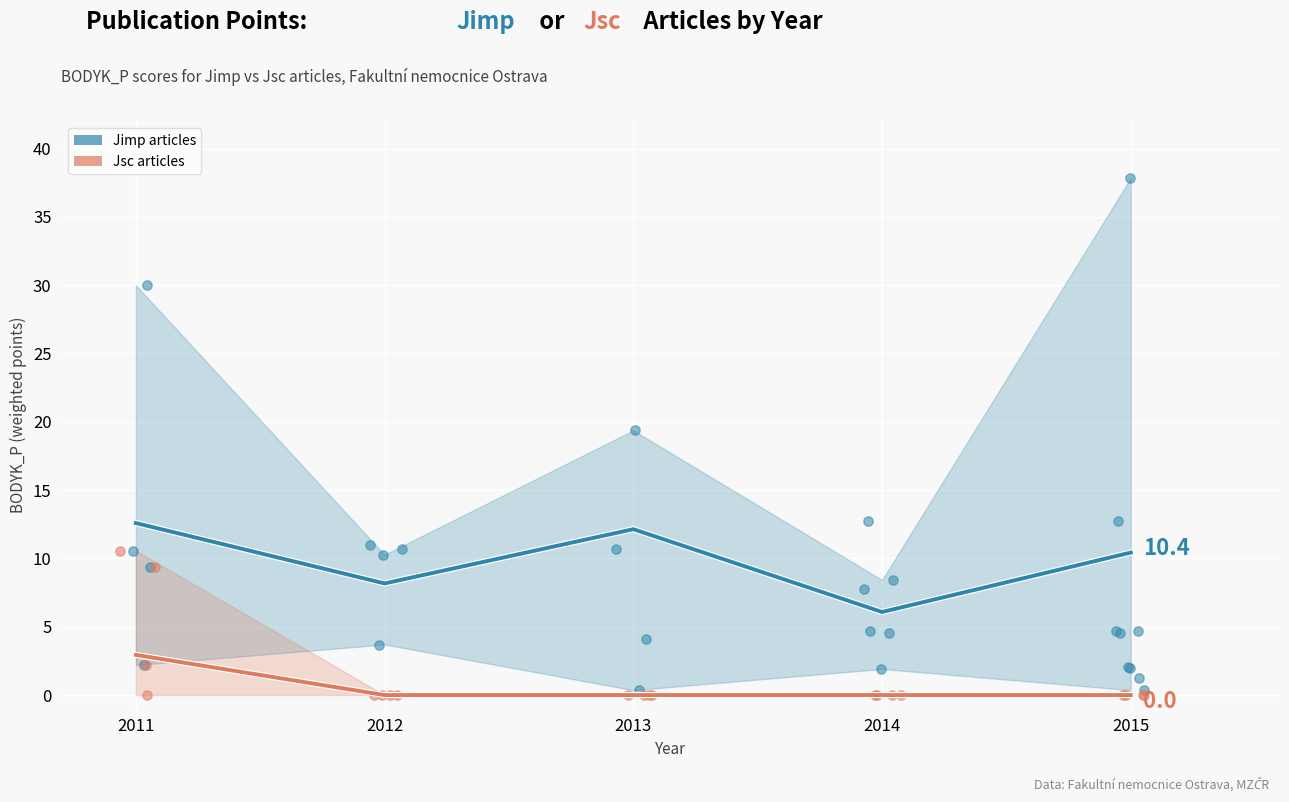

Which series reaches the maximum Y coordinate?

Jimp_BODYK_P